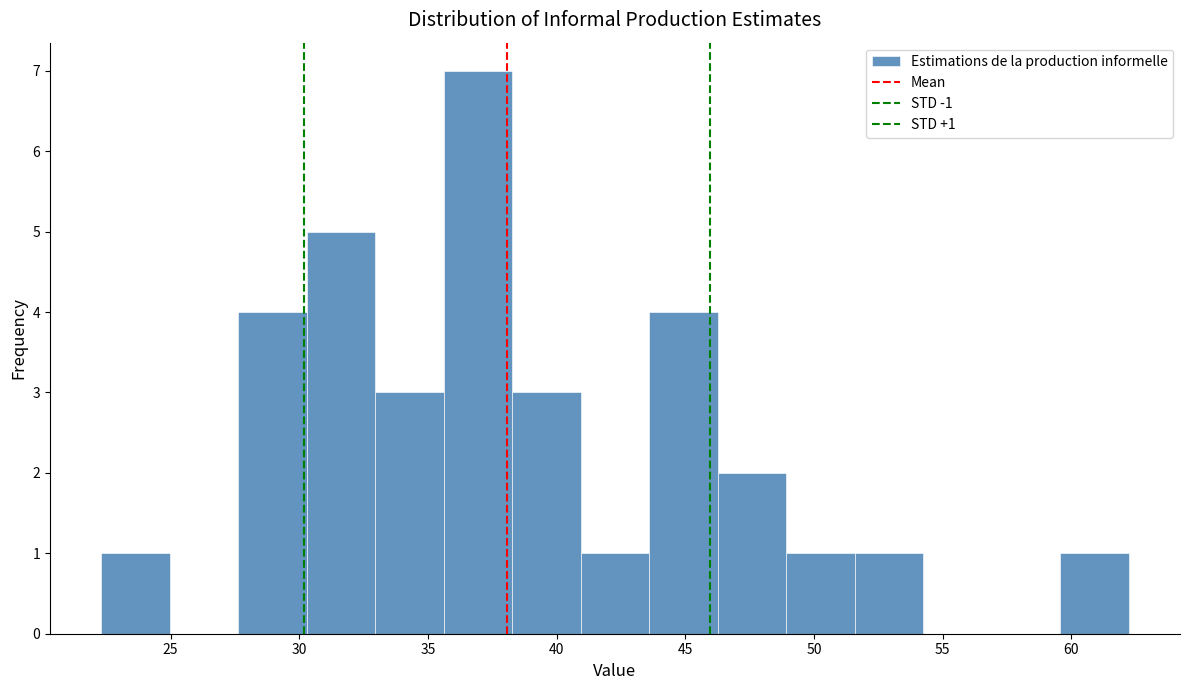

Which range on the x-axis has the tallest bar?

35.5 to 38.5